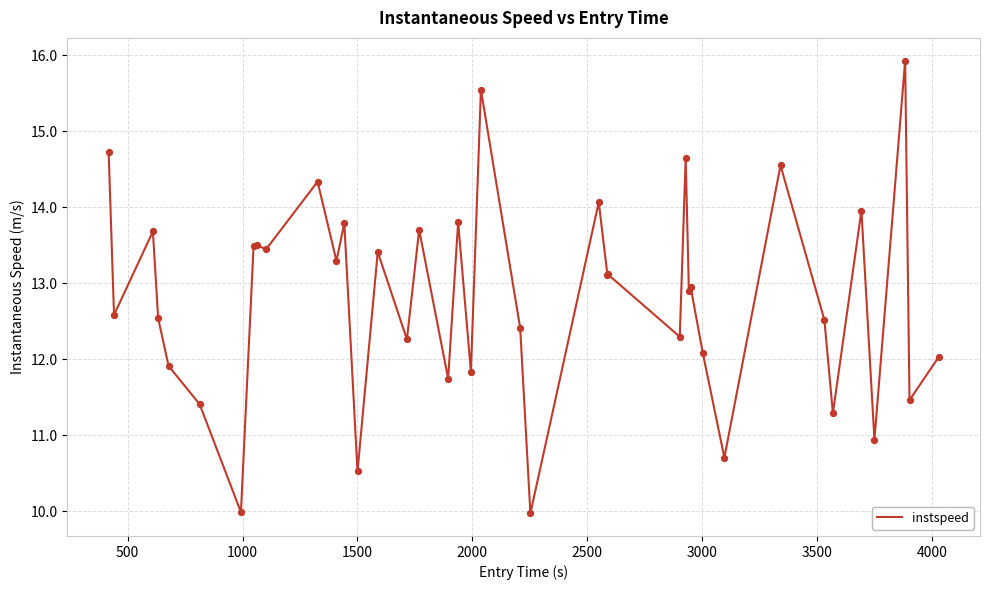

What is the greatest value displayed?

15.9